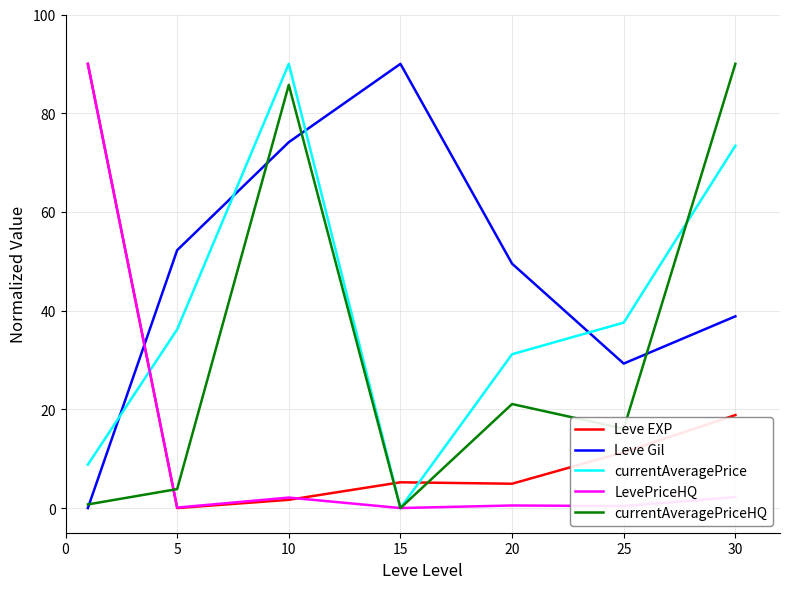

List the series in order of their overall mean, lowest first.

LevePriceHQ, Leve EXP, currentAveragePriceHQ, currentAveragePrice, Leve Gil